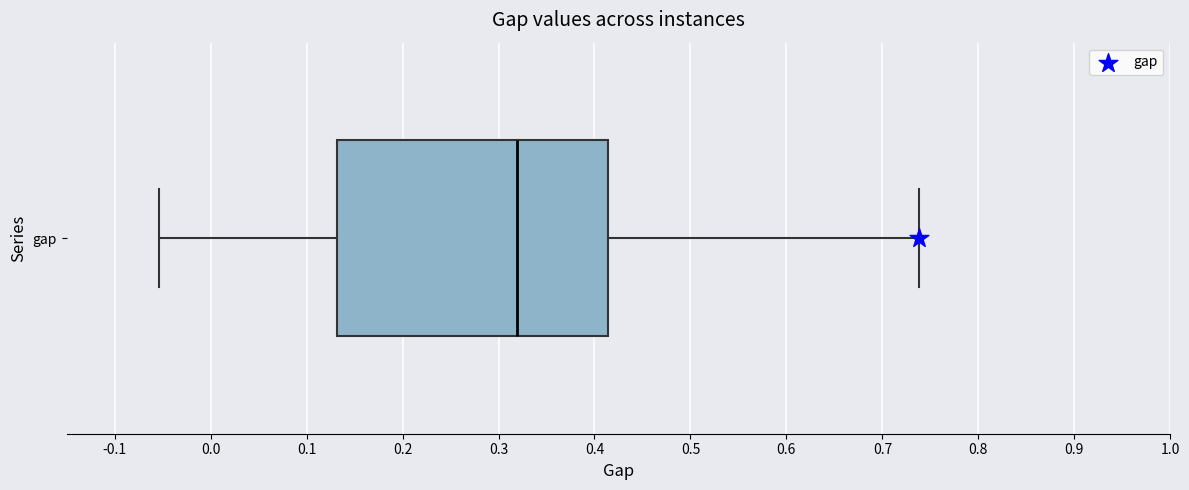

Read this box plot against the x-axis: the position of the median line, the range covered by the box, and the ends of both whiskers. The values are not printed on the chart, so give them approximately, as read against the axis.

median 0.32, box 0.13 to 0.41, whiskers -0.05 to 0.74